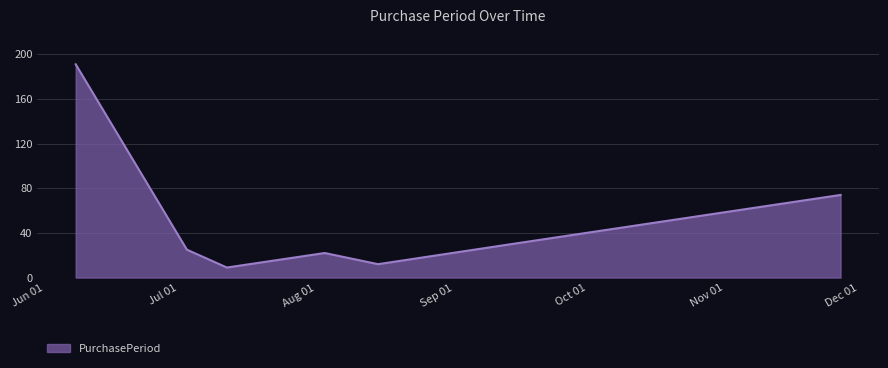

What is the smallest value displayed?

9